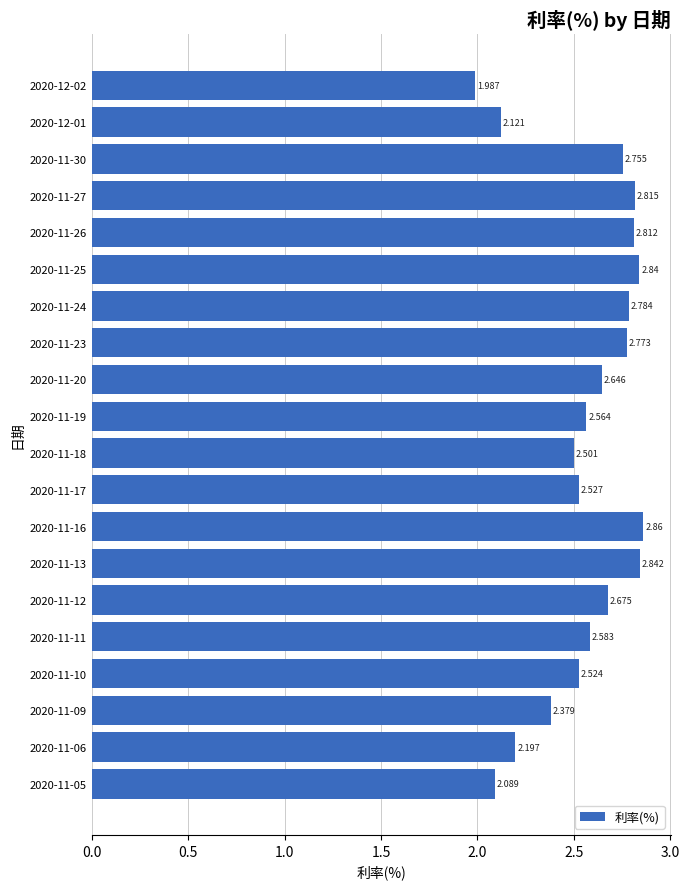

Count the number of categories in the chart.

20